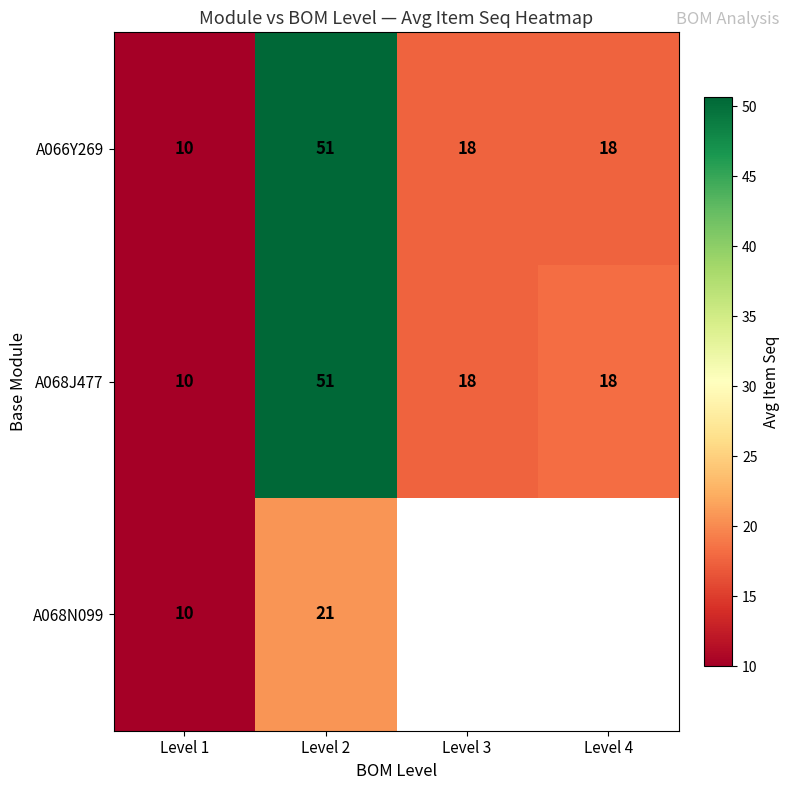

What is the maximum value shown in the chart?

50.7